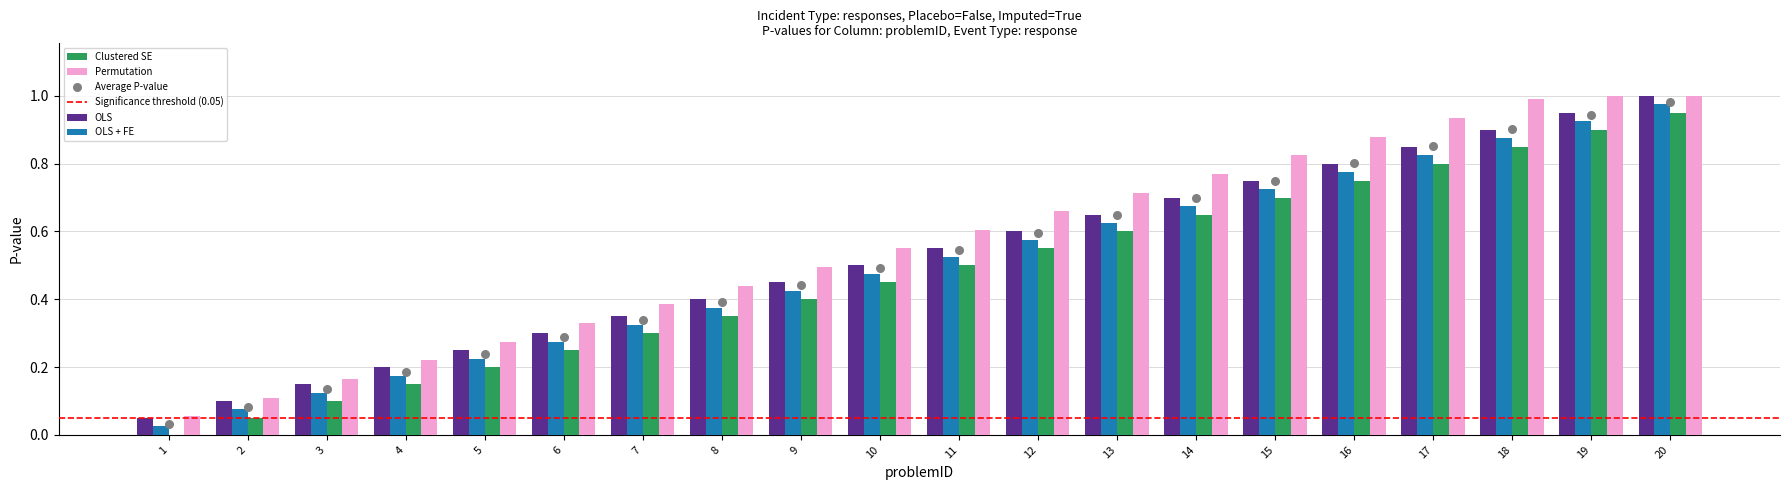

Which series has the largest total across all categories?

OLS